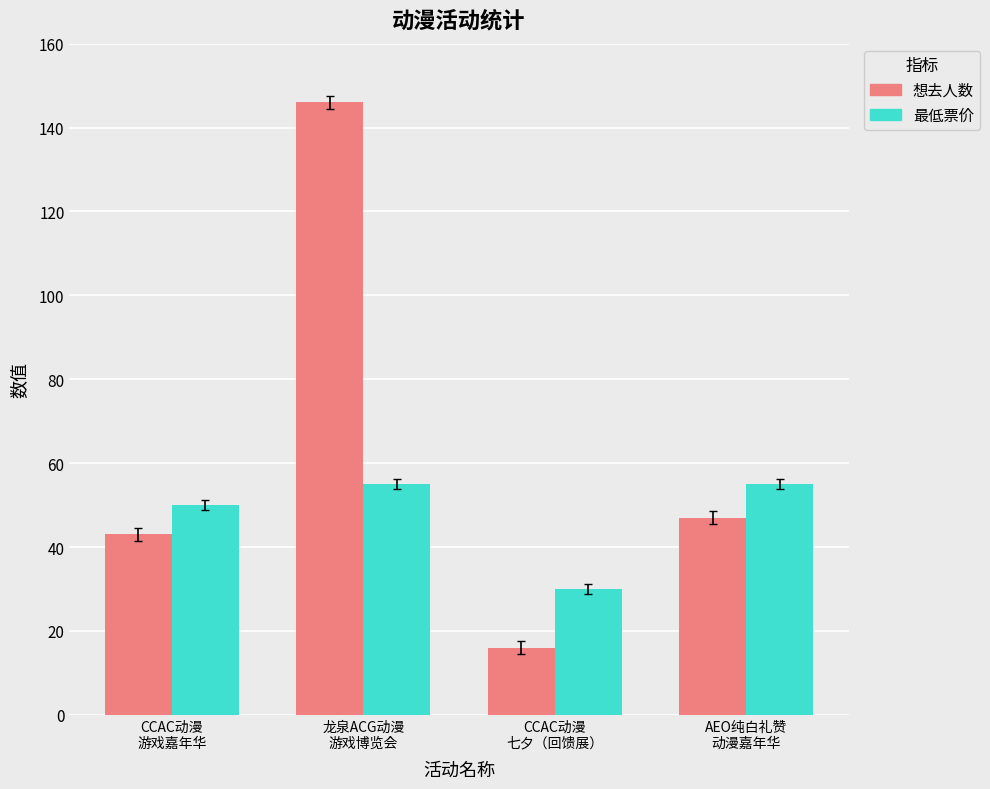

How many values in the 想去人数 series are below 47?

2